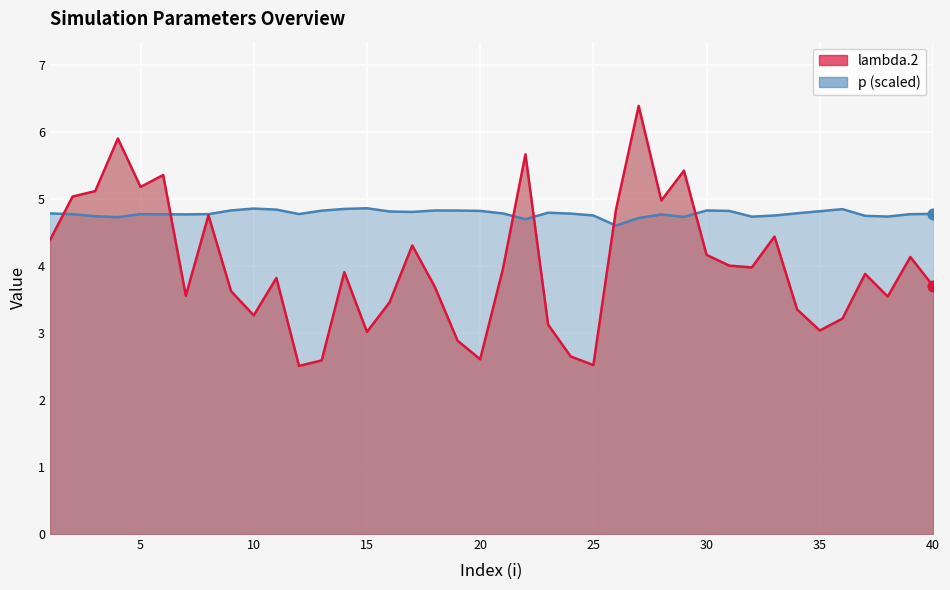

Which series contains the highest Y value?

lambda.2